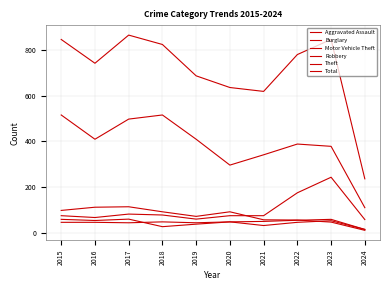

Reading left to right, list all the values displayed in this chart.

Aggravated Assault: 46	46	44	48	44	48	50	55	59	15
Burglary: 98	112	114	92	72	92	57	56	47	11
Motor Vehicle Theft: 75	67	82	78	60	75	75	175	243	58
Robbery: 59	54	60	27	38	48	32	46	53	15
Theft: 515	409	497	515	409	296	341	388	378	110
Total: 845	741	864	823	686	635	618	779	845	236